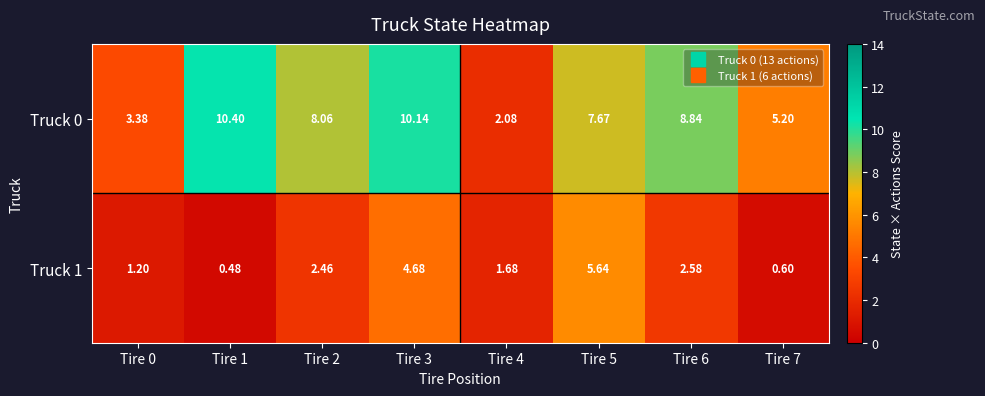

What is the maximum value shown in the chart?

10.4